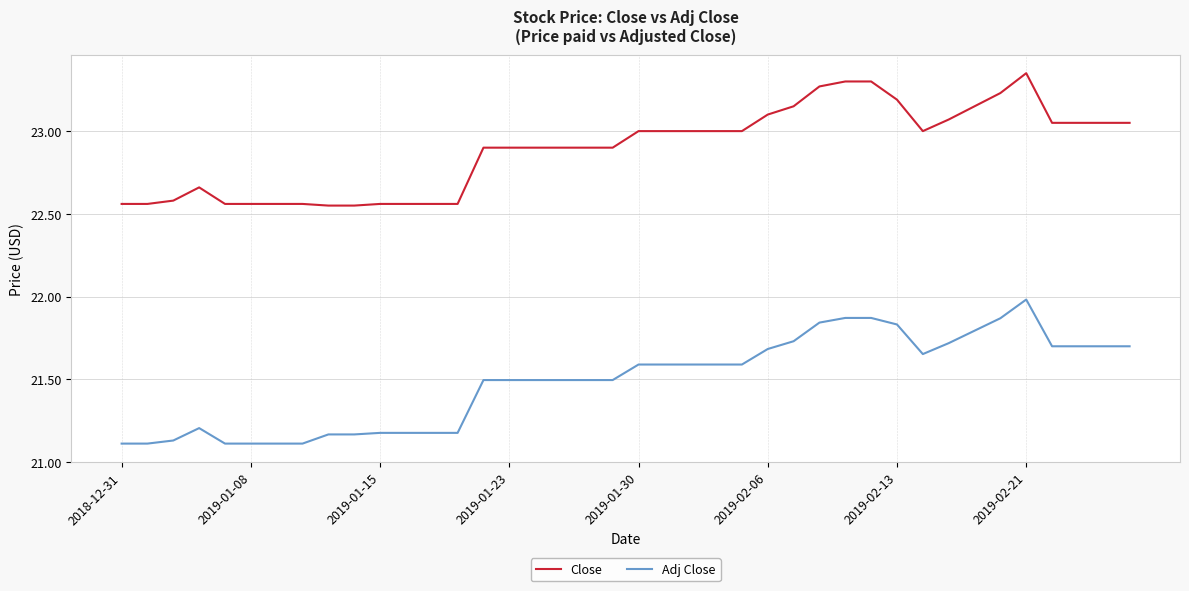

Rank the series by their maximum value, from lowest to highest.

Adj Close, Close